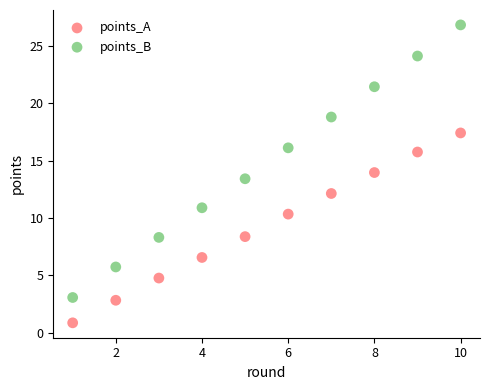

Across all data points, what is the range of X values (max minus min)?

9.0